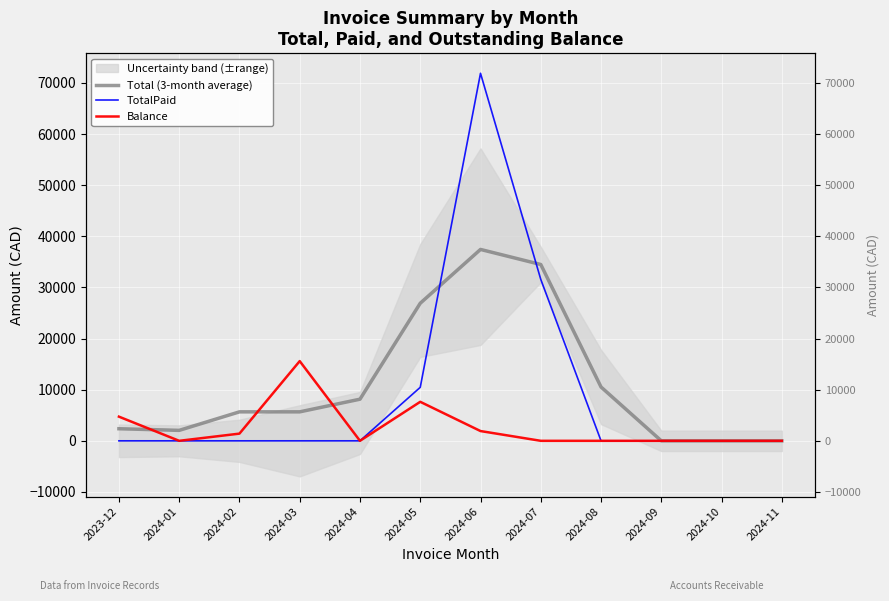

Rank the series by their average value, from highest to lowest.

Total (3-month average), TotalPaid, Balance